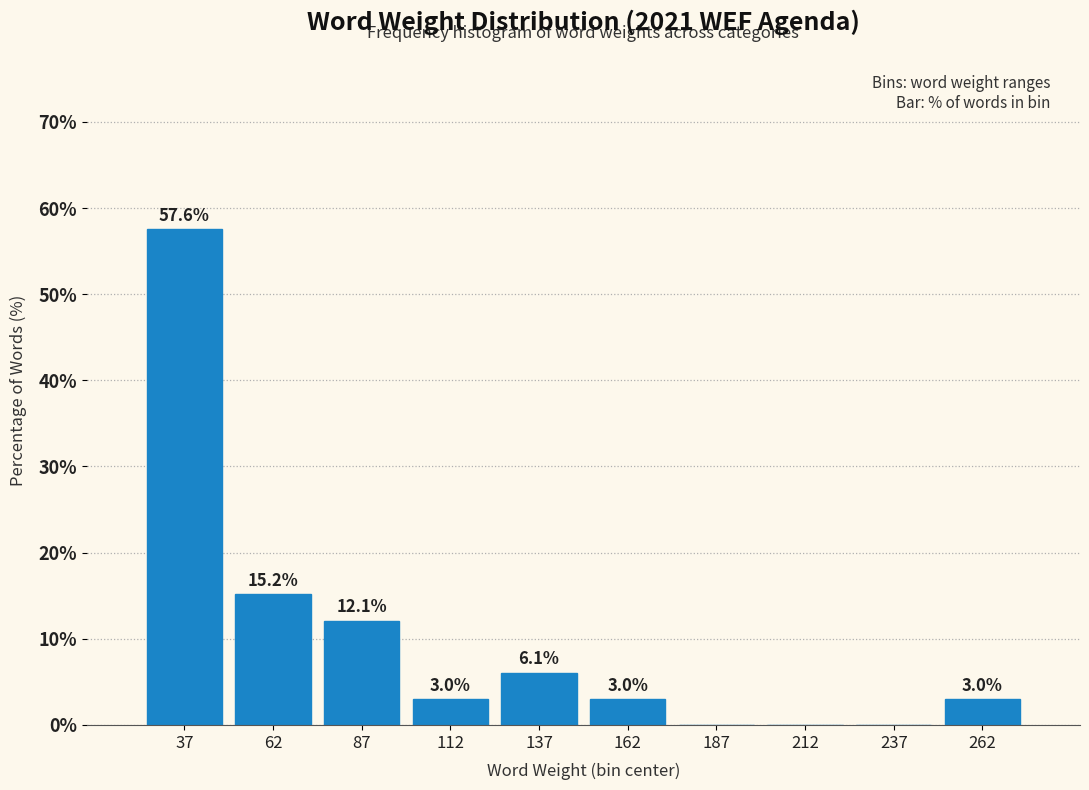

Which range on the x-axis has the tallest bar?

25 to 50